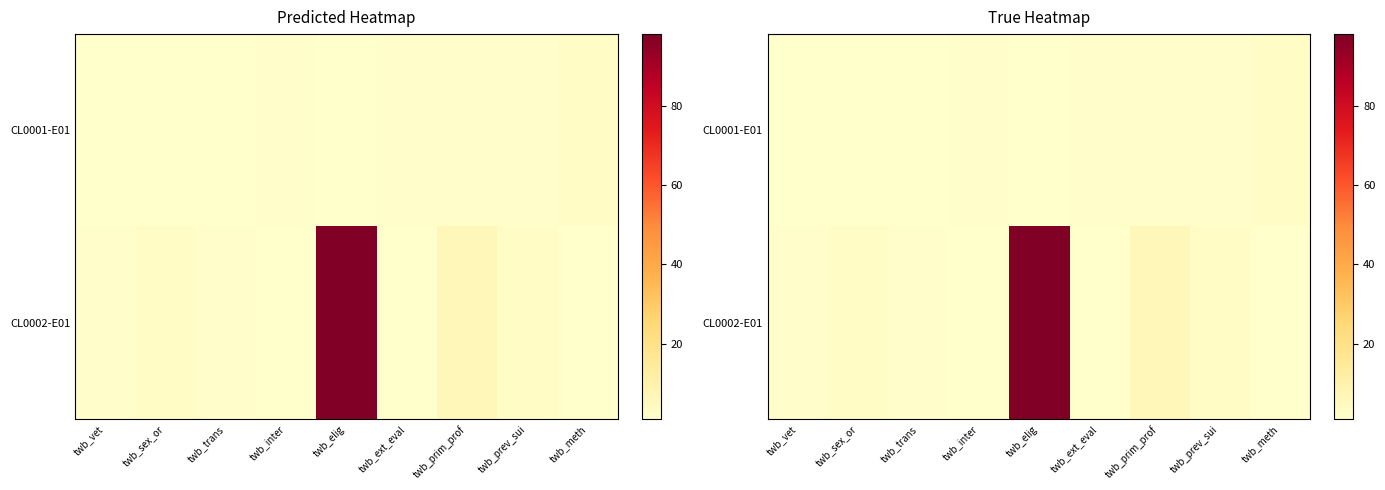

Is it true that CL0001-E01 equals 1 at twb_vet?

True